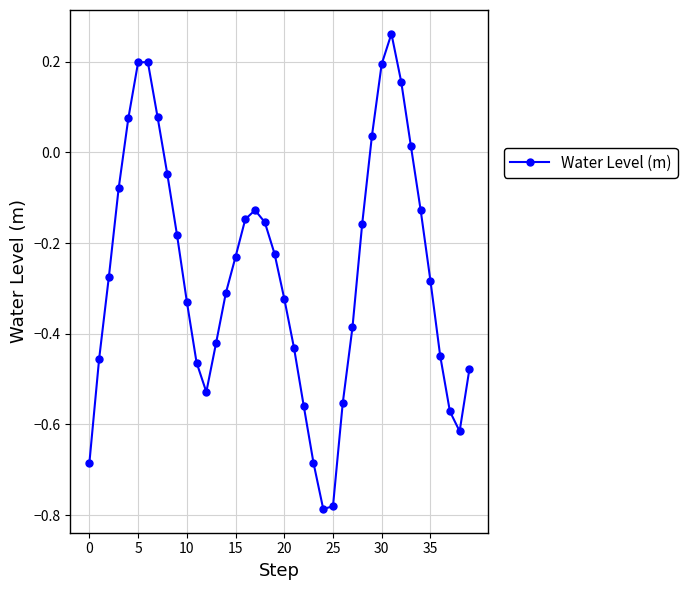

What is the difference between the maximum and minimum values?

1.0